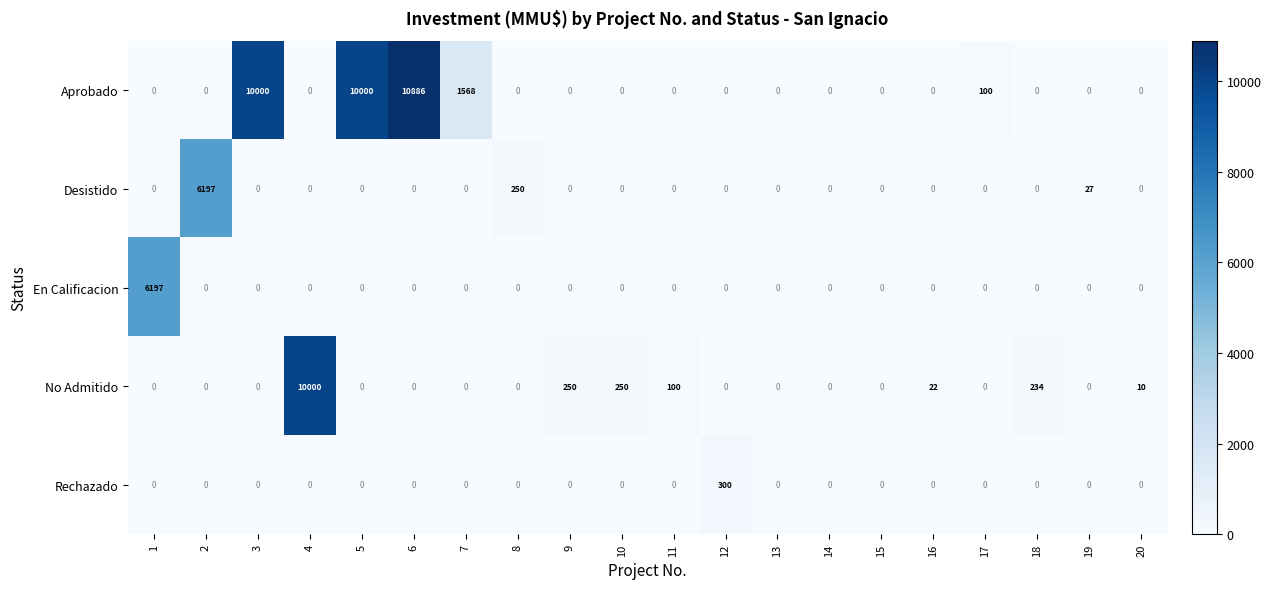

The Aprobado series shows 0 at 8. True or false?

True